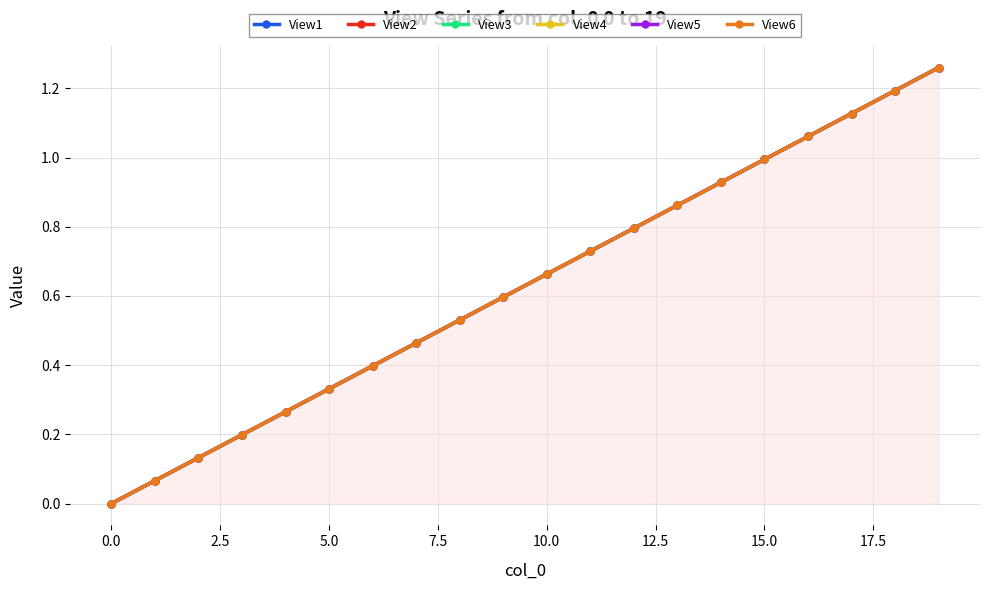

At which category is the sum across all series the highest?

19